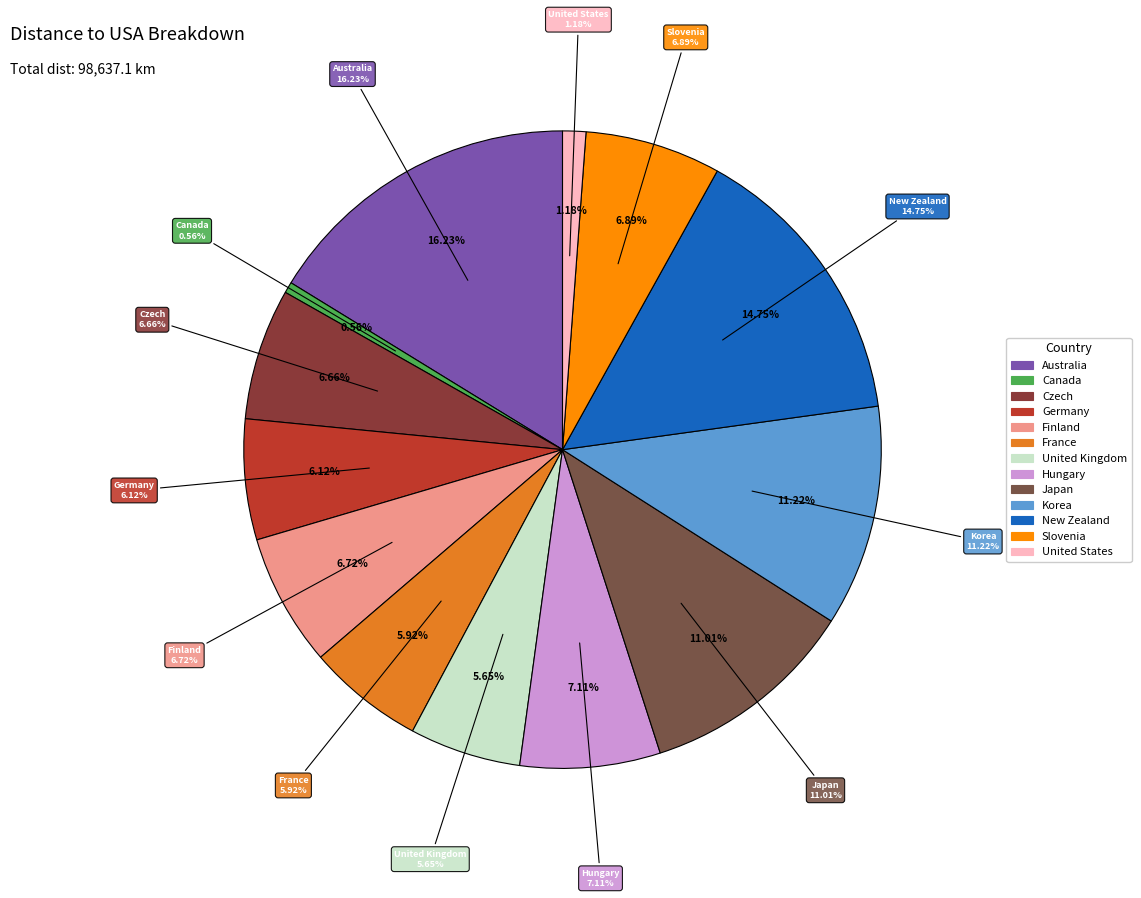

Rank the categories by value from highest to lowest.

Australia, New Zealand, Korea, Japan, Hungary, Slovenia, Finland, Czech, Germany, France, United Kingdom, United States, Canada